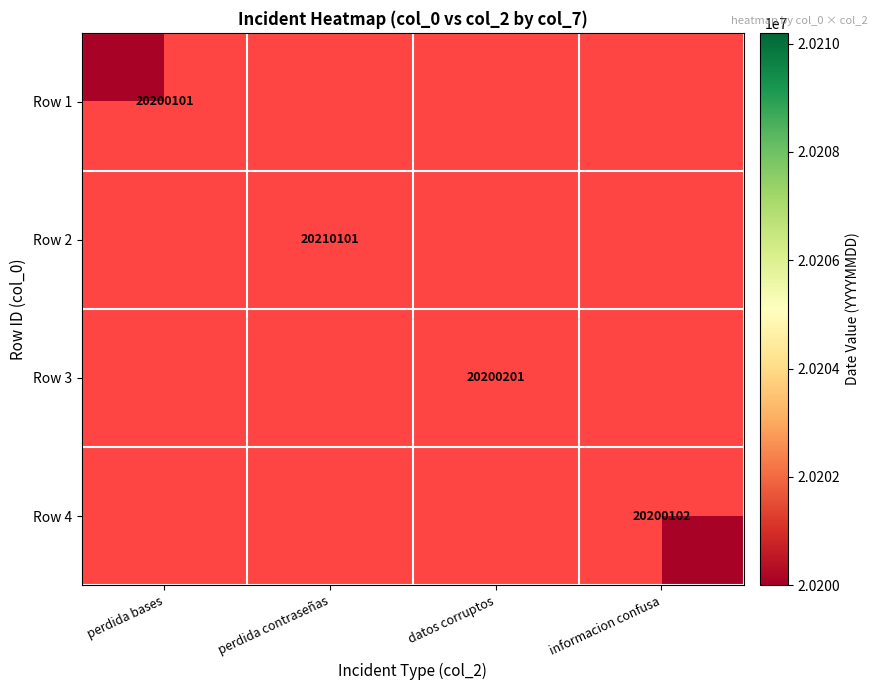

At how many categories does at least one series exceed 20205532?

1